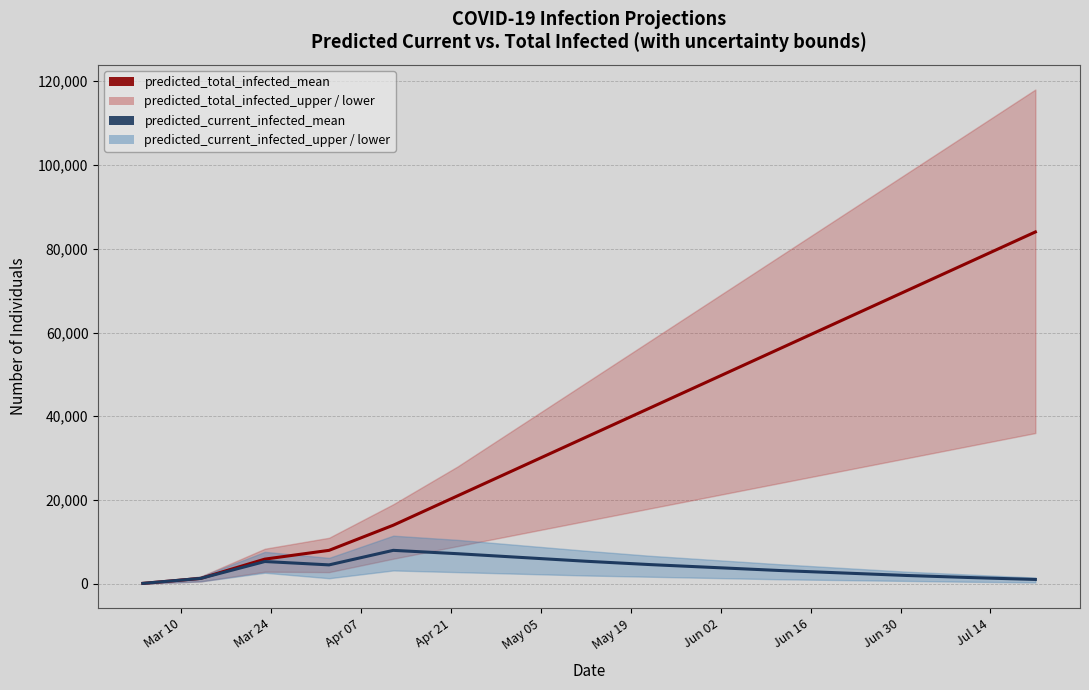

True or false: predicted_current_infected_mean and predicted_total_infected_mean intersect in this chart.

False